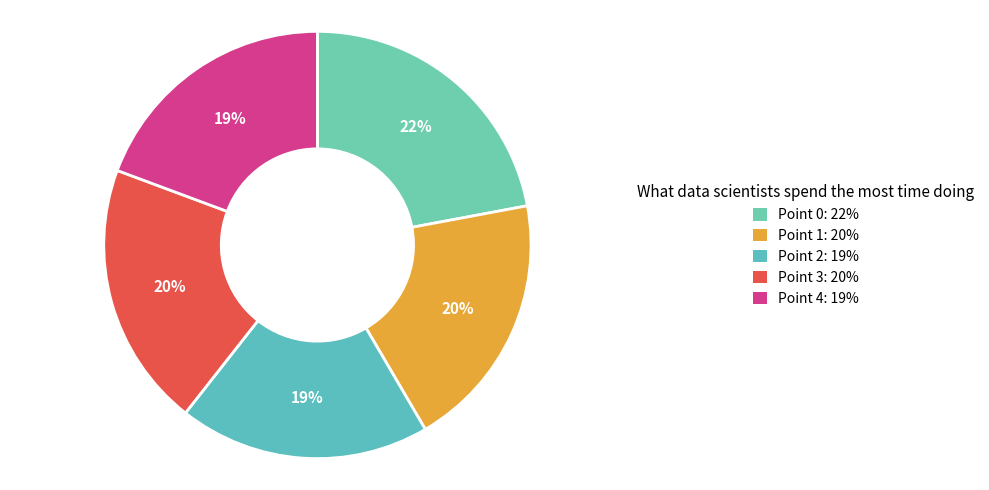

Which category has the smallest portion of the pie?

Point 2